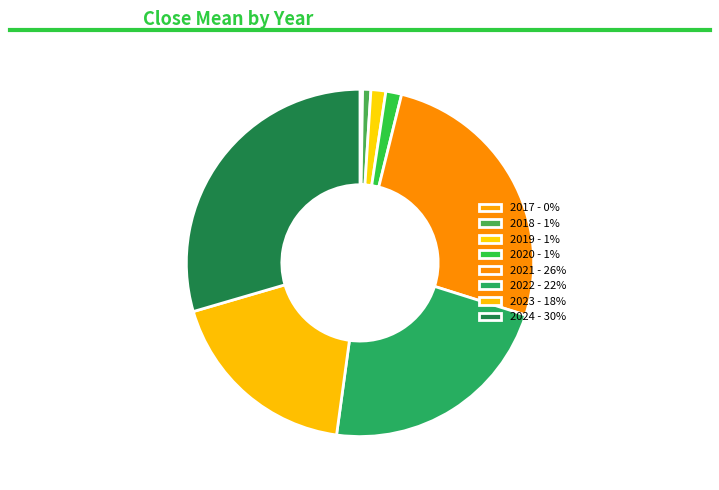

Which has a higher value, 2017 or 2019?

2019